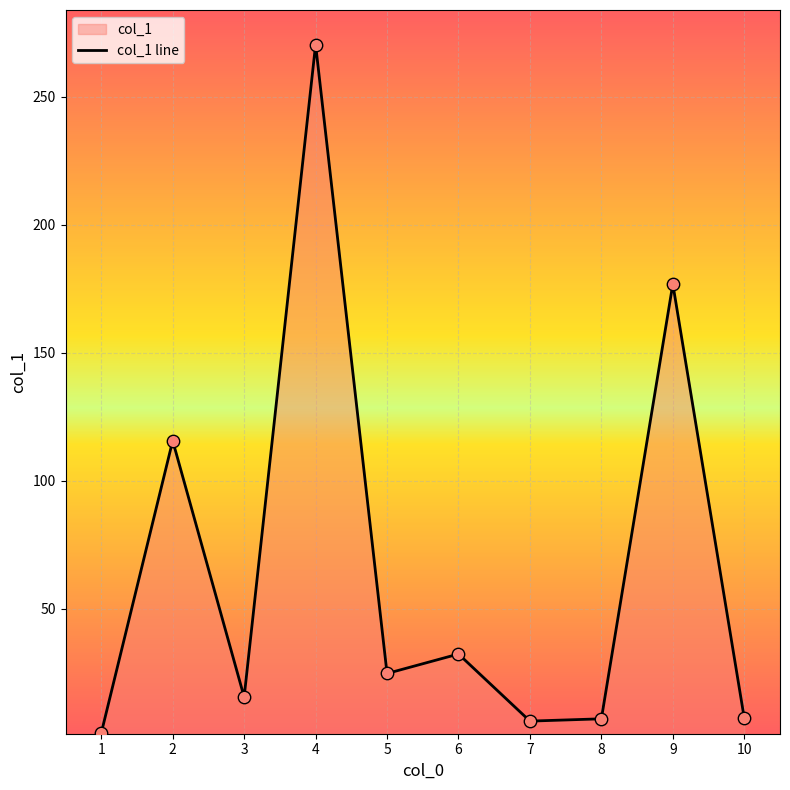

Which has a higher value, 4 or 8?

4